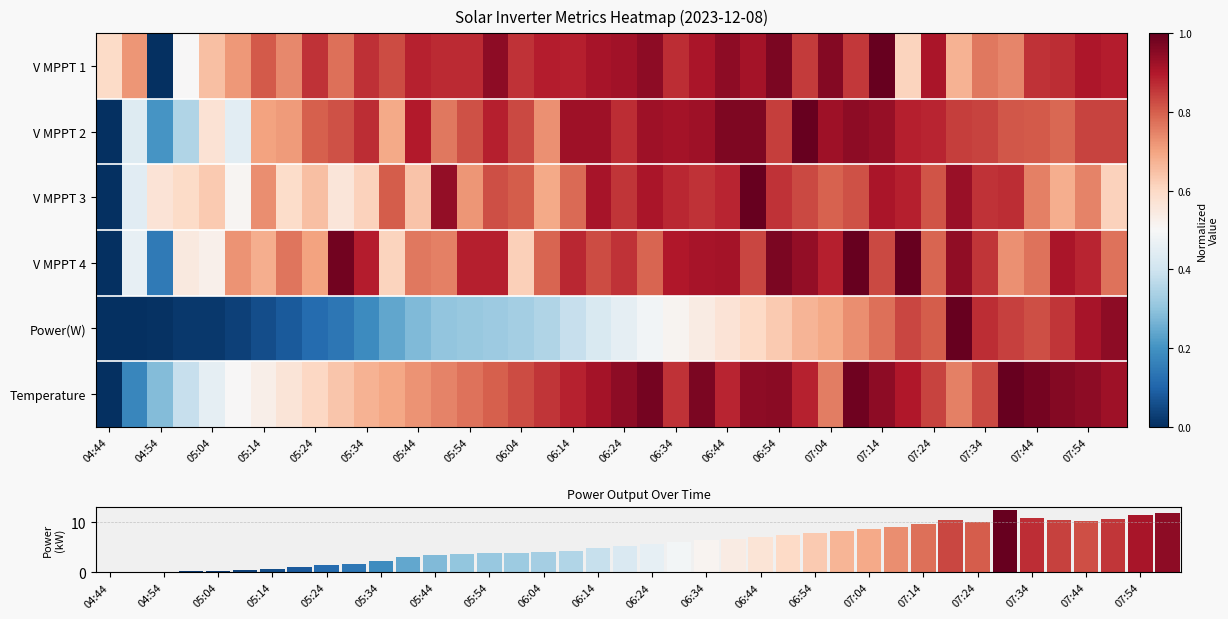

What is the highest value of the Power(W) series?

12.5